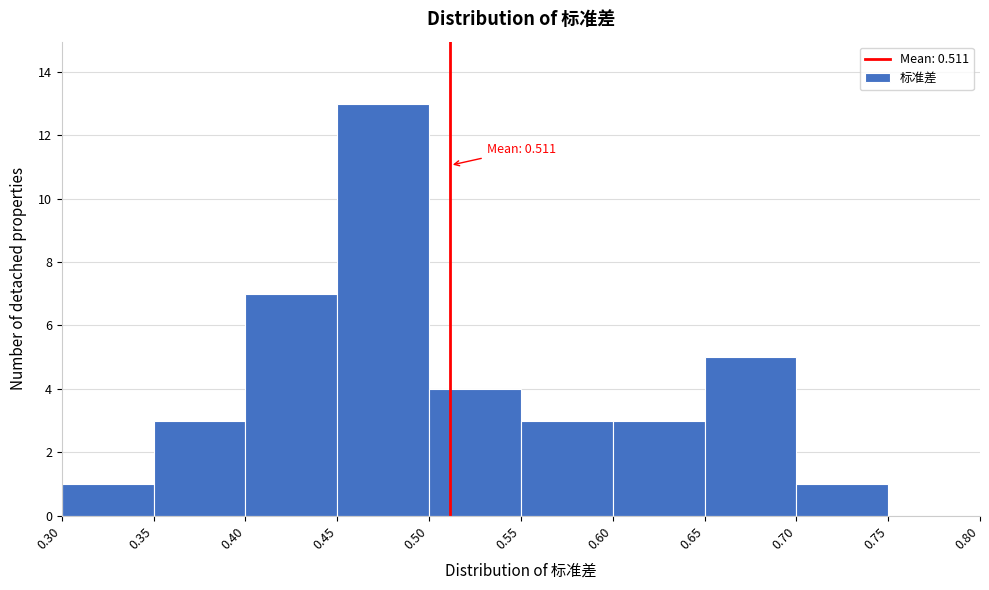

Over which range of the x-axis is the bar tallest?

0.45 to 0.50